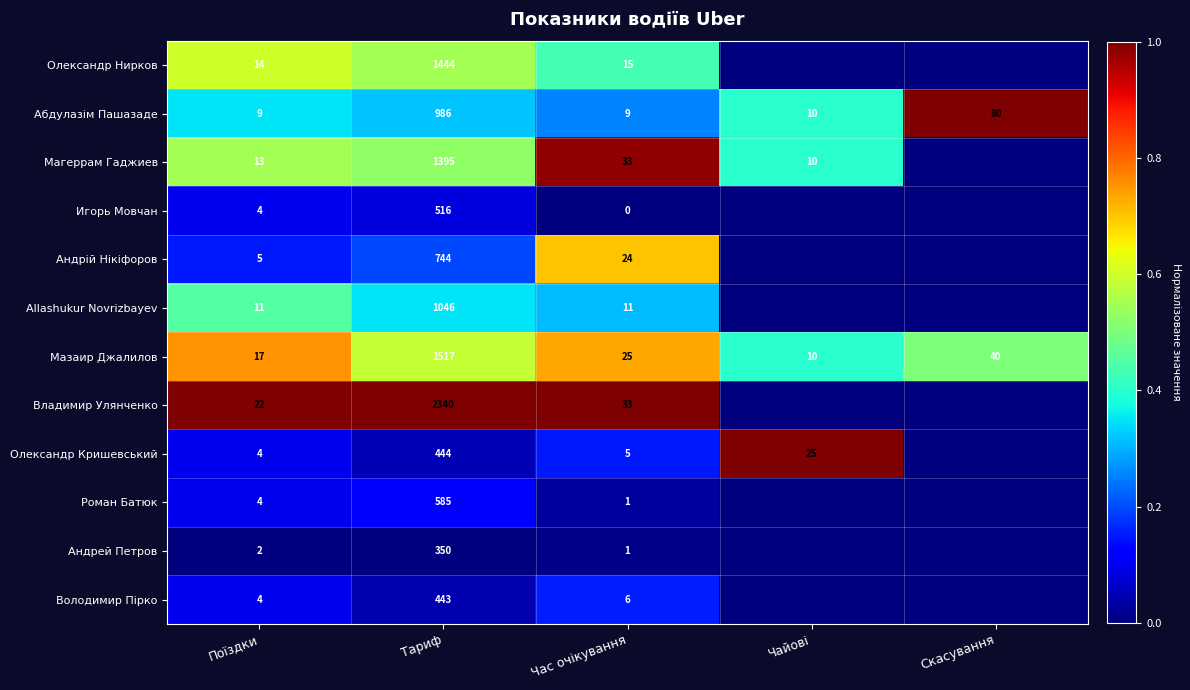

Is the value of Мазаир Джалилов at Поїздки greater than the value of Андрей Петров at Тариф?

No